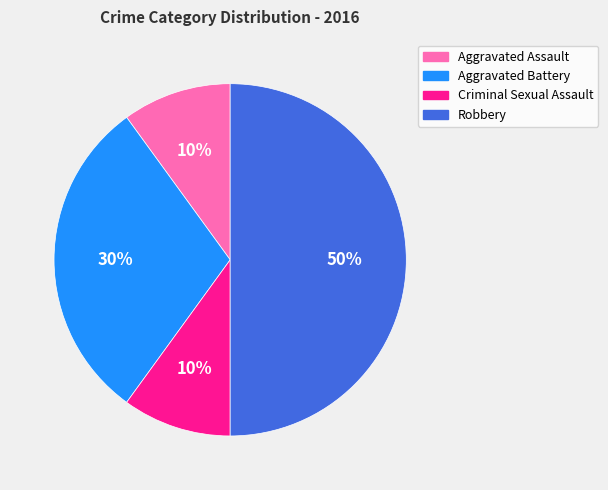

How many slices are in this pie chart?

4